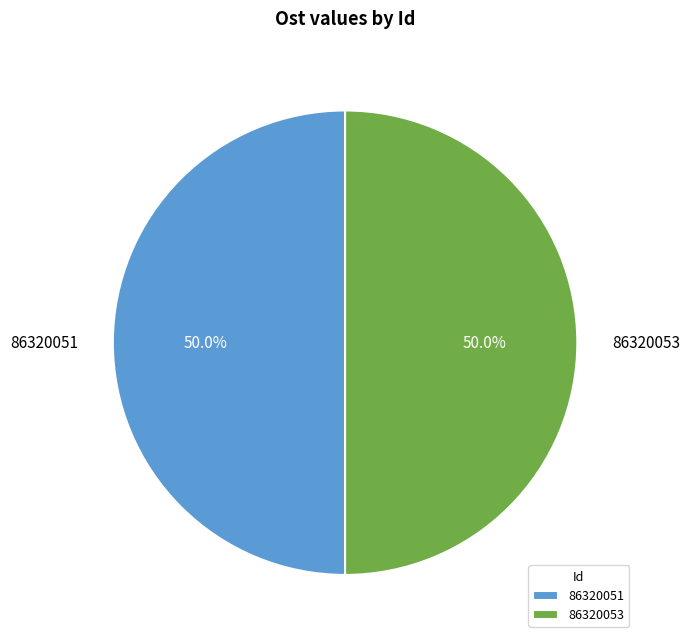

To the nearest percent, what portion does 86320053 represent?

50%